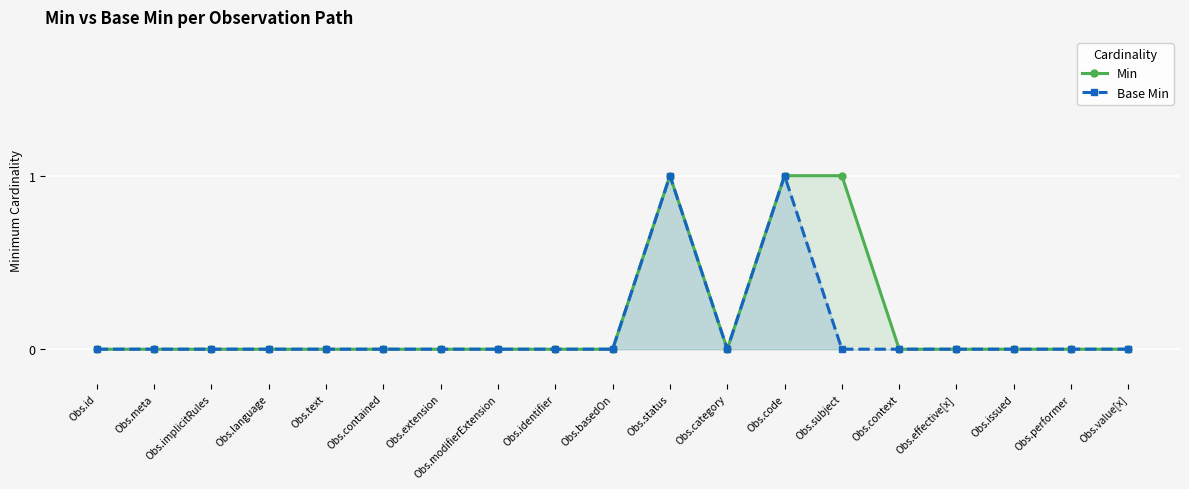

At how many categories does at least one series exceed 0?

3